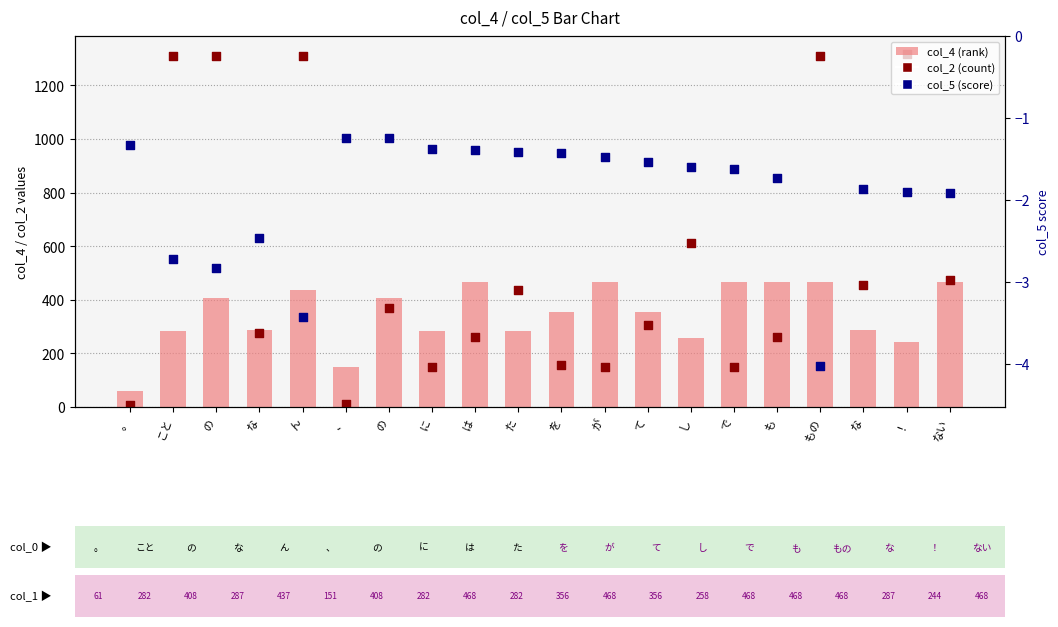

Which series has the largest total across all categories?

col_2 (count)